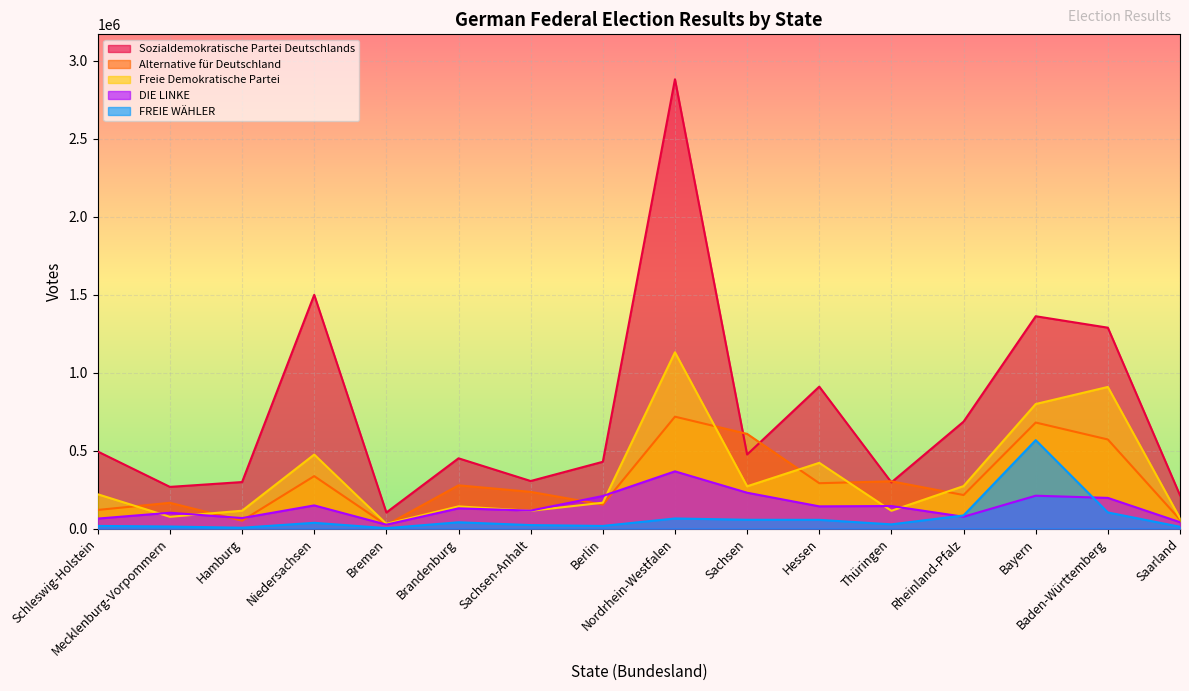

How many lines are shown in the chart?

5